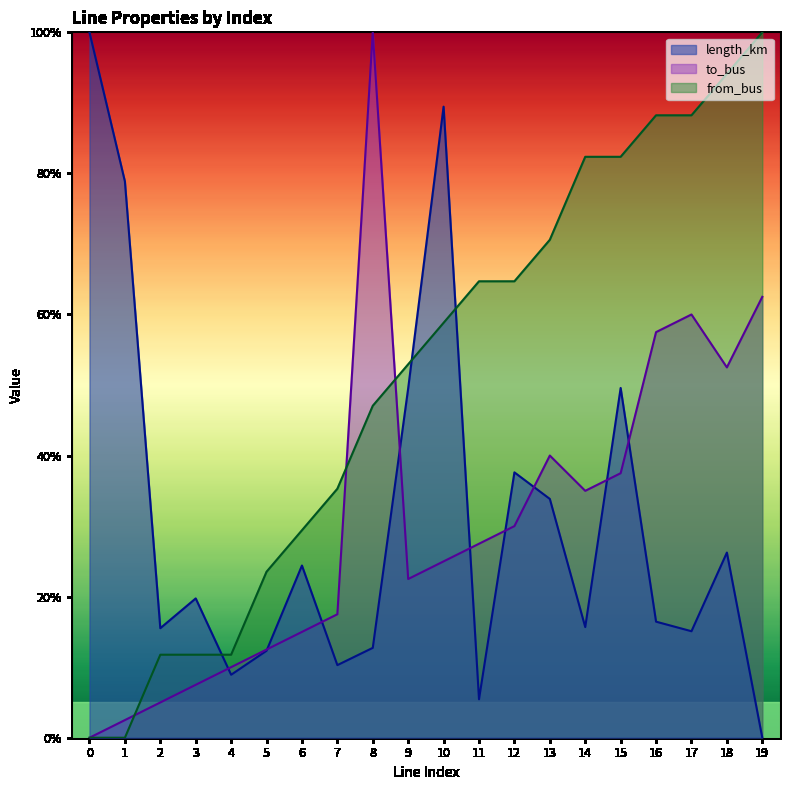

Which series changed the most between 10 and 18?

length_km